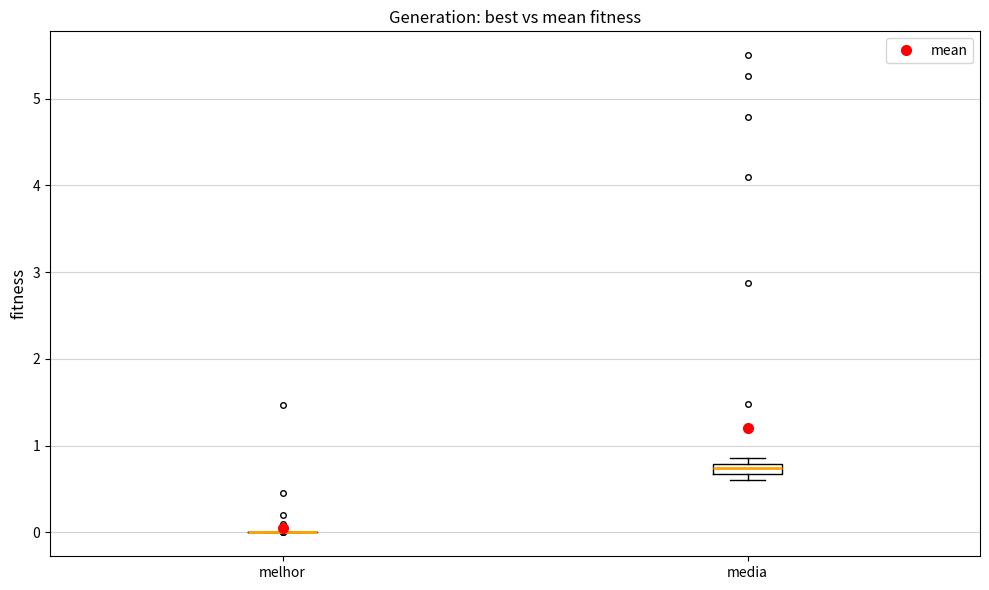

Comparing the boxes themselves (not the whiskers), which one is the tallest?

media